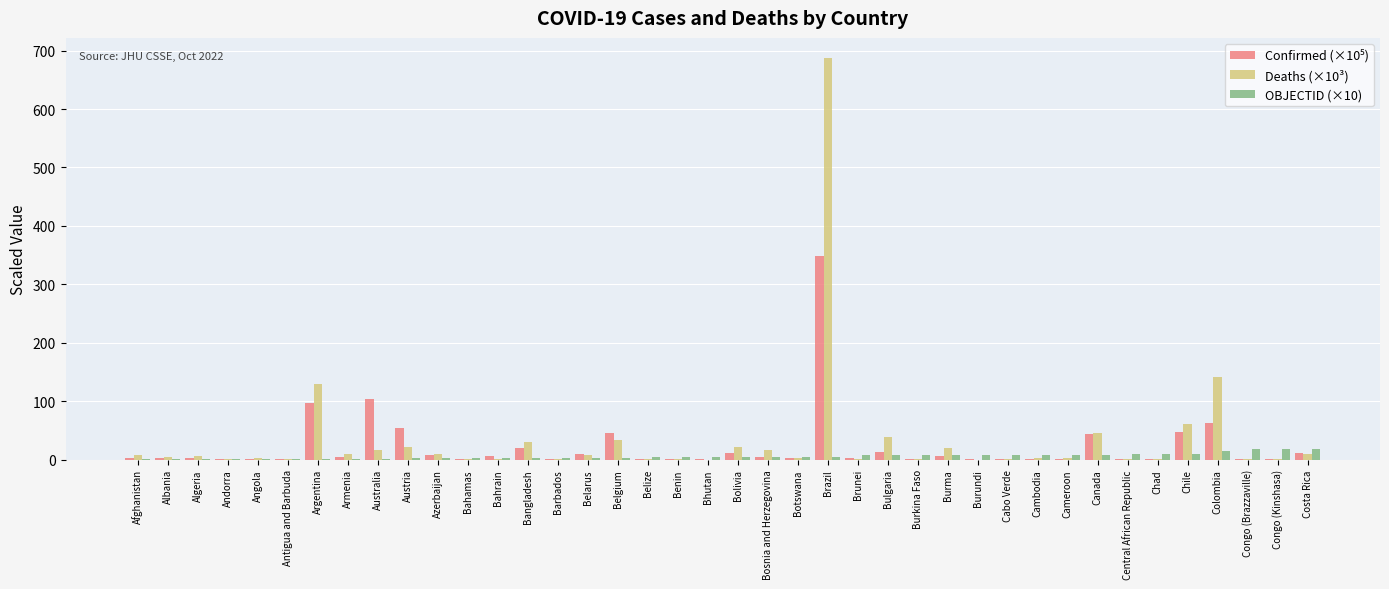

At which category is the sum across all series the highest?

Brazil